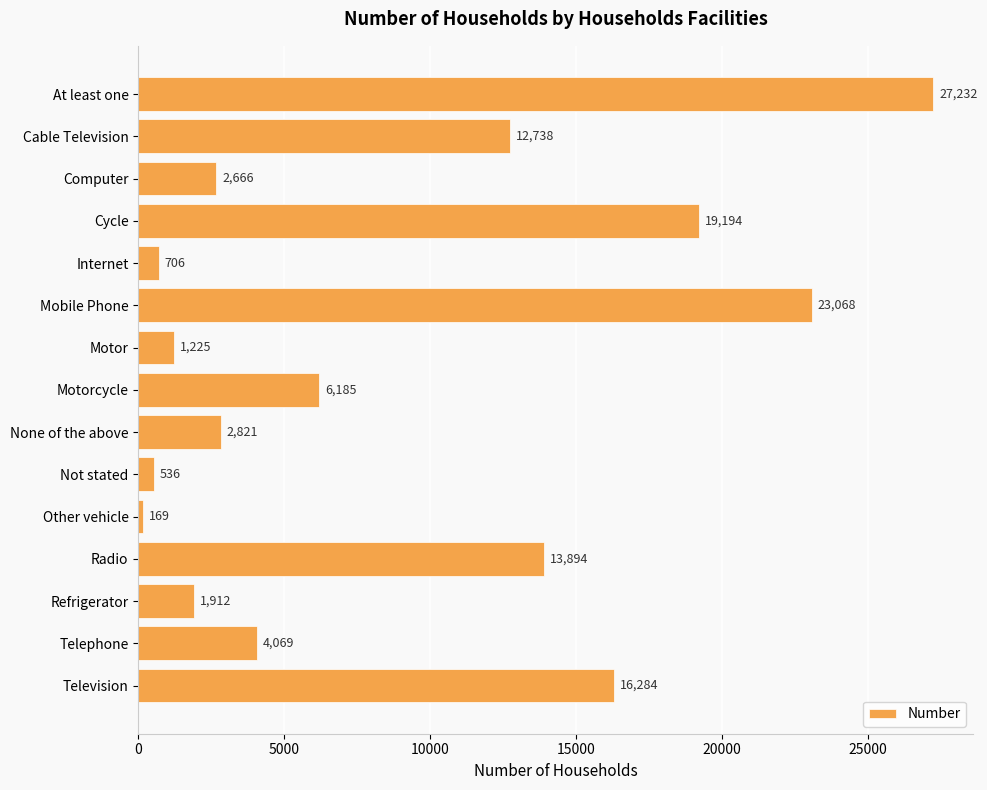

Which label corresponds to the smallest value in the chart?

Other vehicle